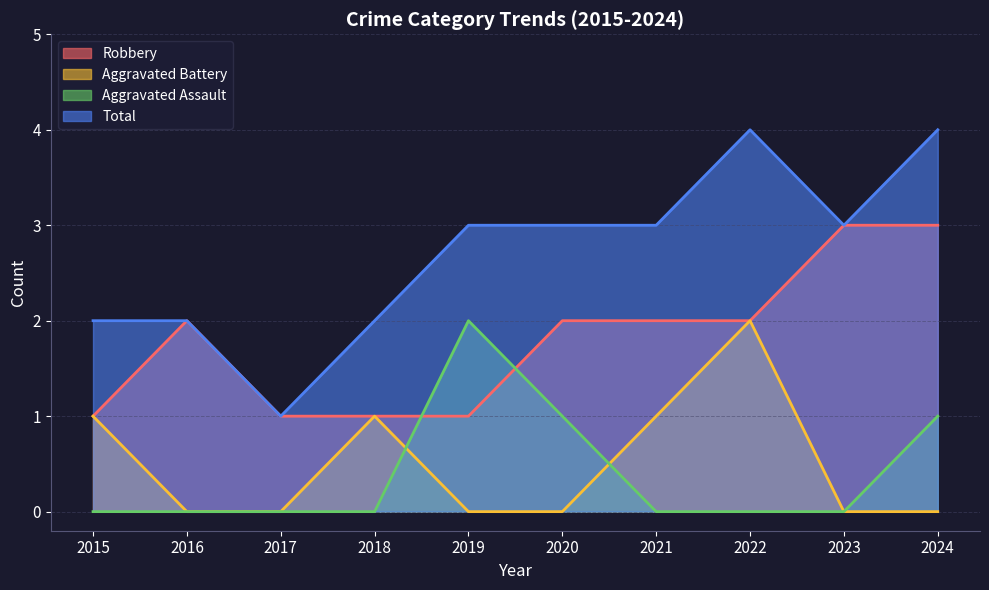

Where is the first local minimum for Total?

2017